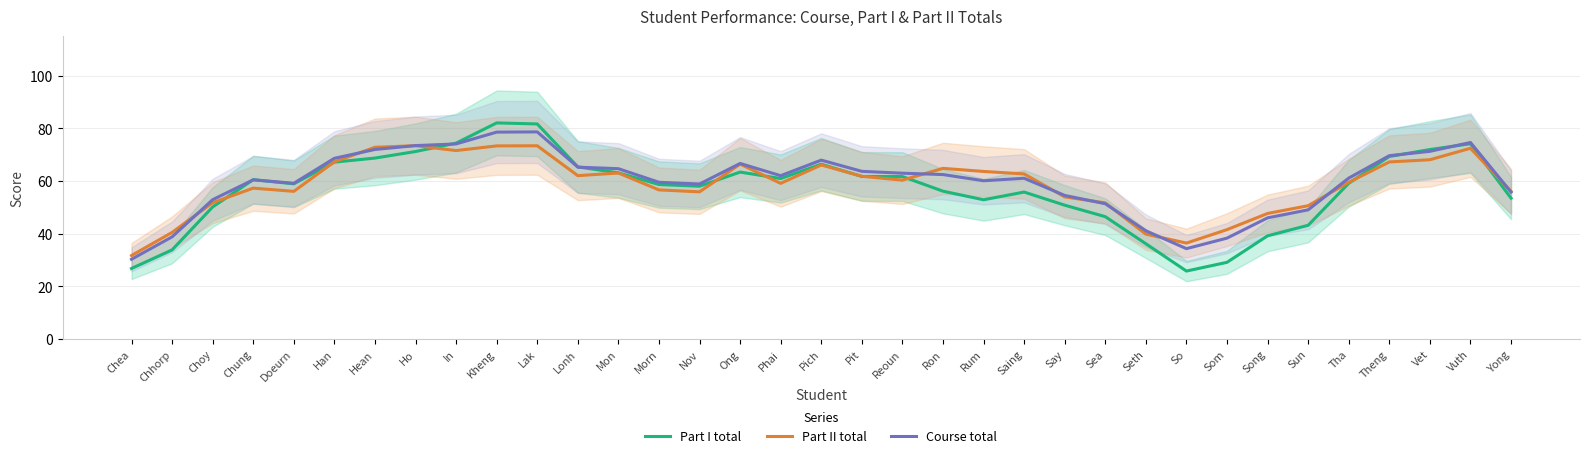

How many series are shown in this chart?

3